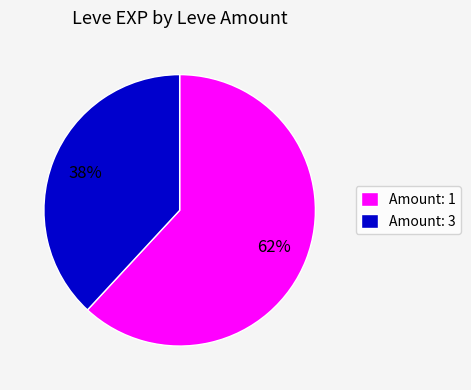

Does any single category account for the majority?

Yes